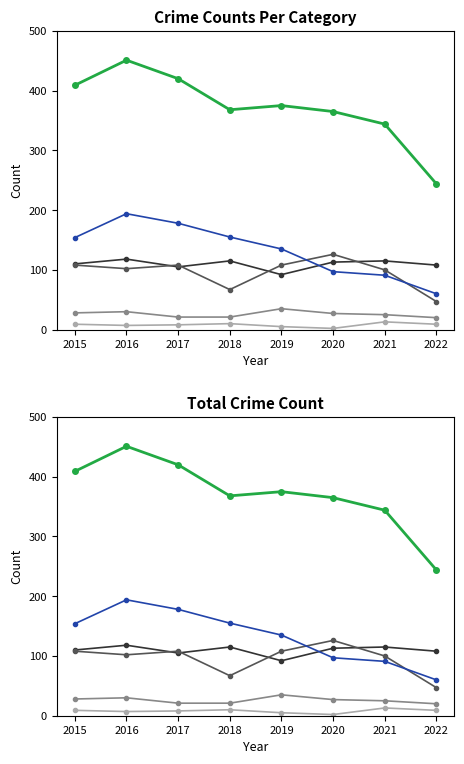

What is the sum of all Aggravated Battery values?

766